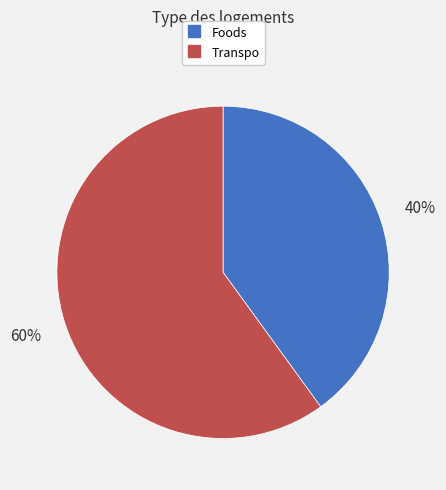

To the nearest percent, what percentage of the pie is Foods?

40%